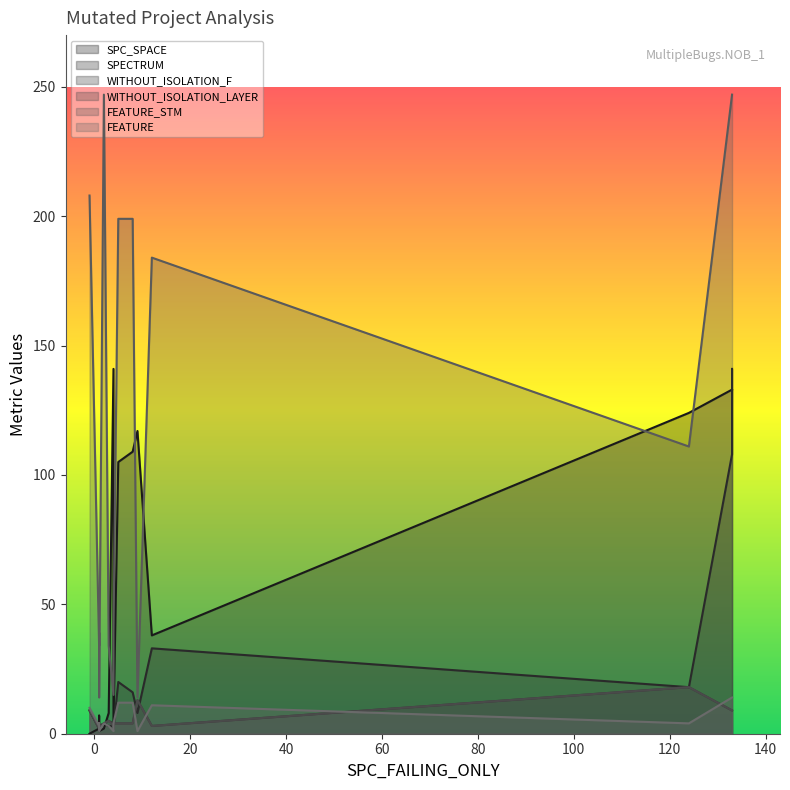

True or false: FEATURE and FEATURE_STM cross at least once.

False